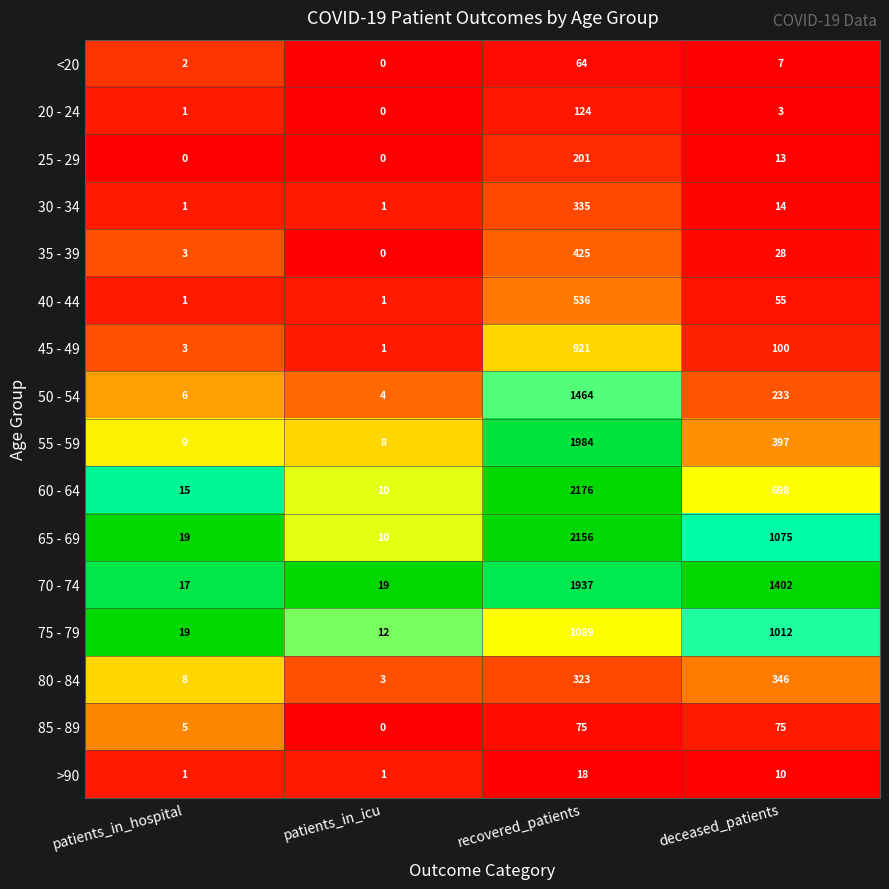

At which category is the sum across all series the highest?

recovered_patients